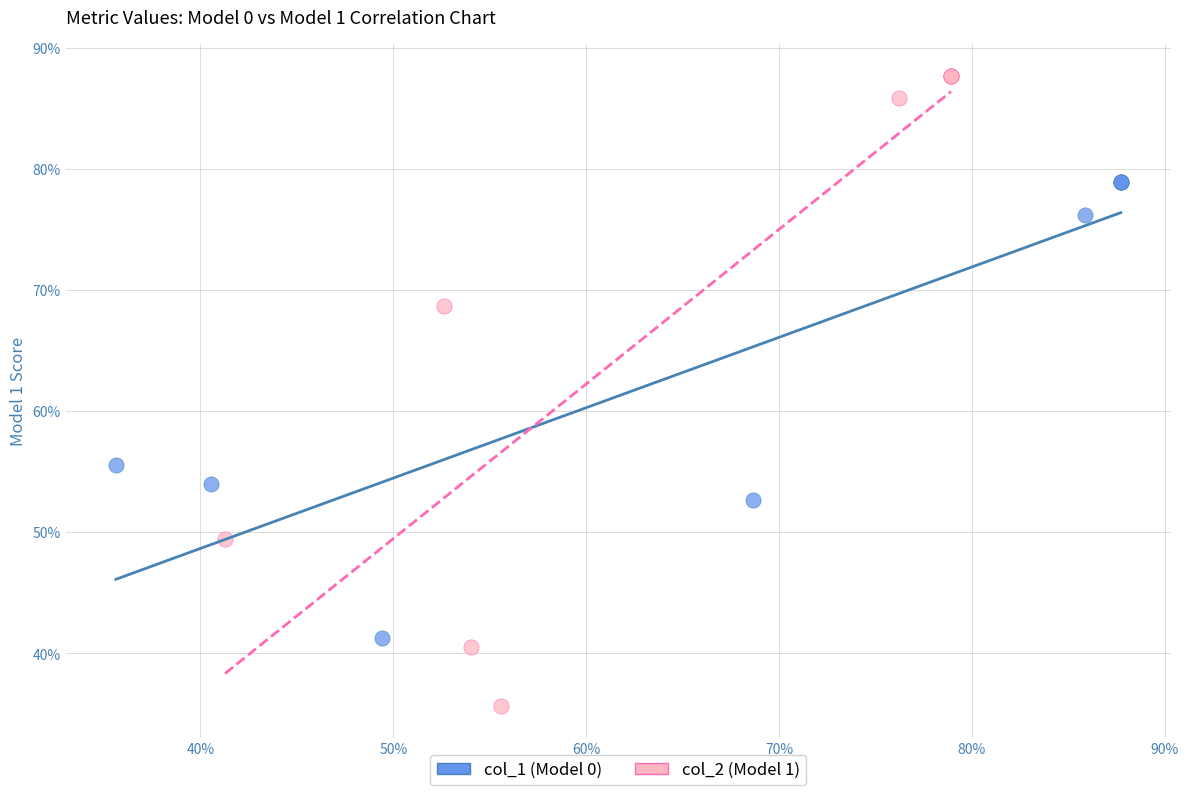

Which series reaches the minimum Y coordinate?

col_2 (Model 1)